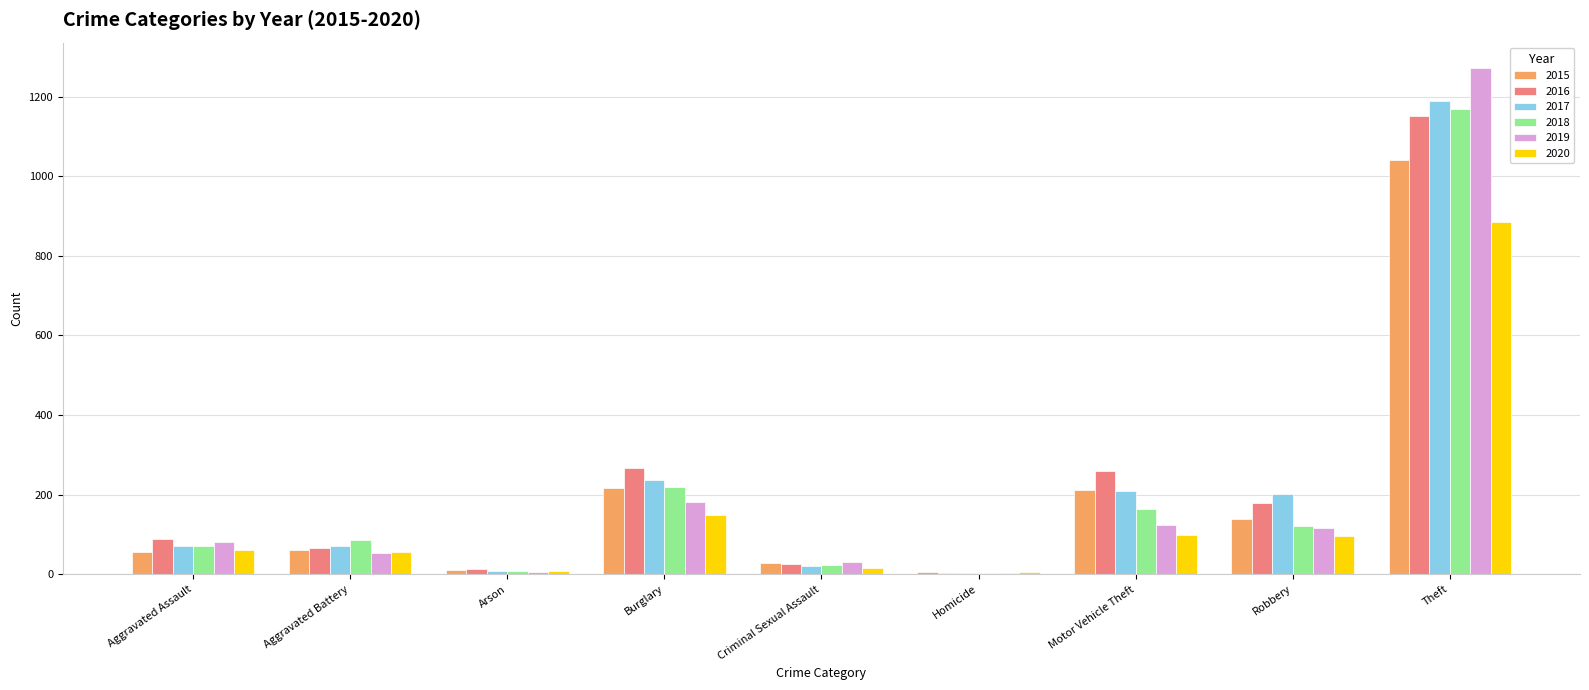

How many series are shown in this chart?

6